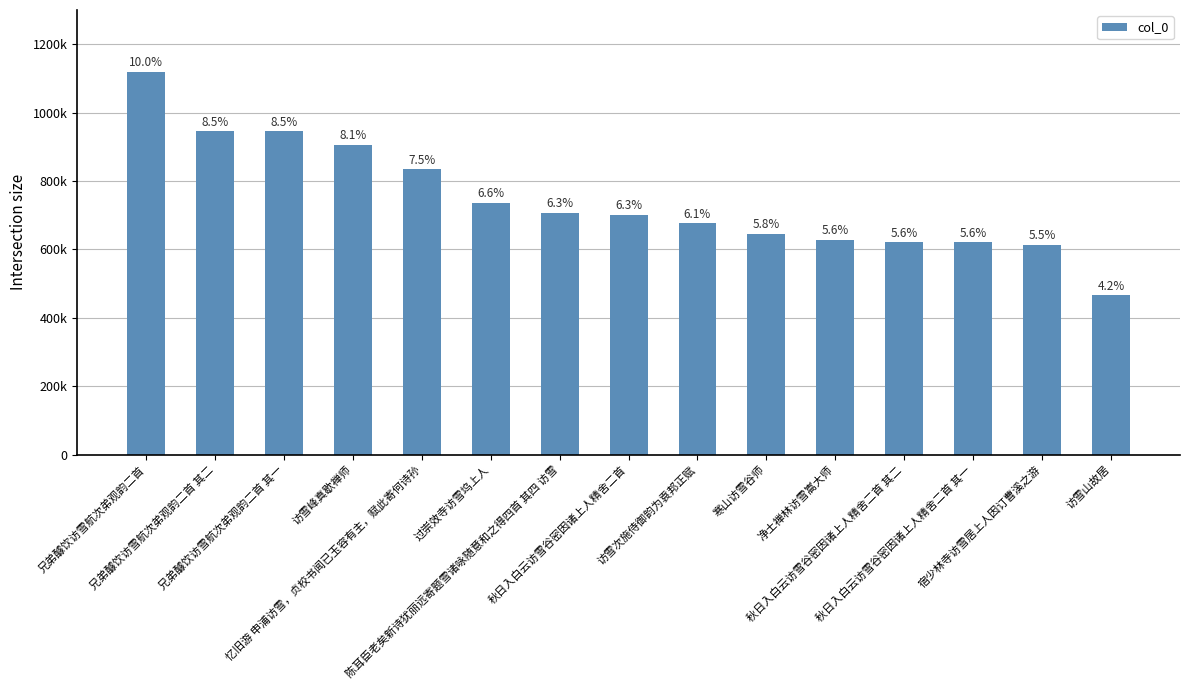

Are the bars horizontal?

No